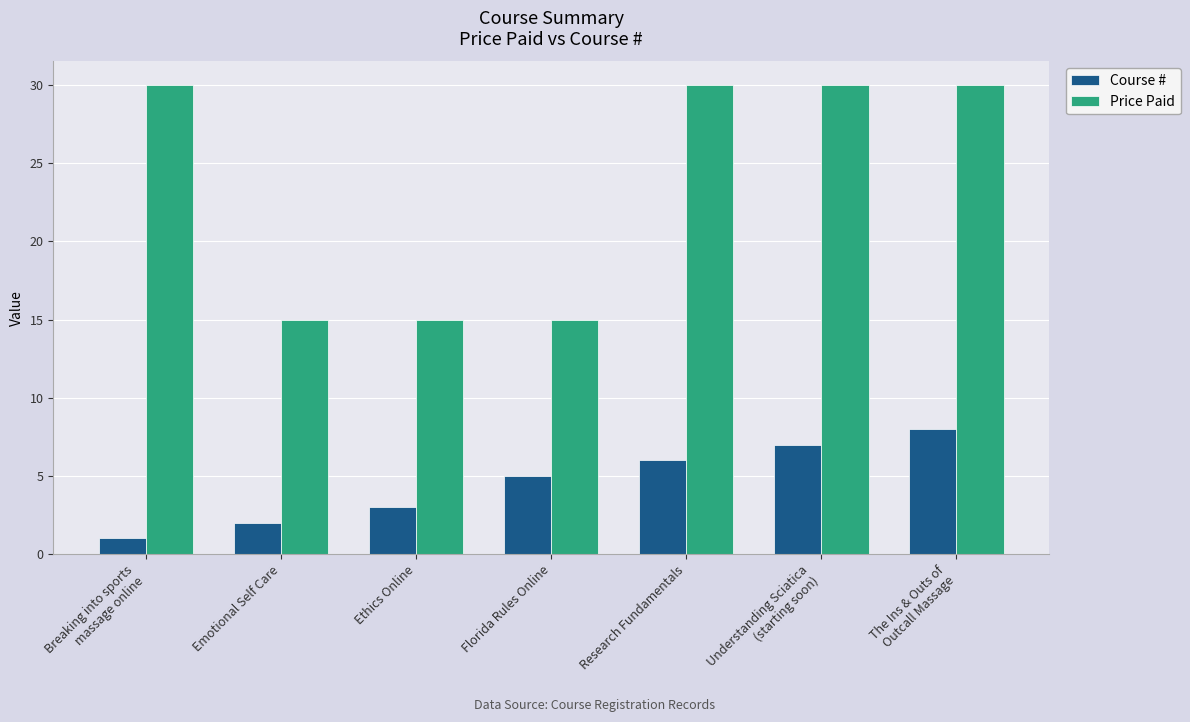

Rank the series by their maximum value, from highest to lowest.

Price Paid, Course #